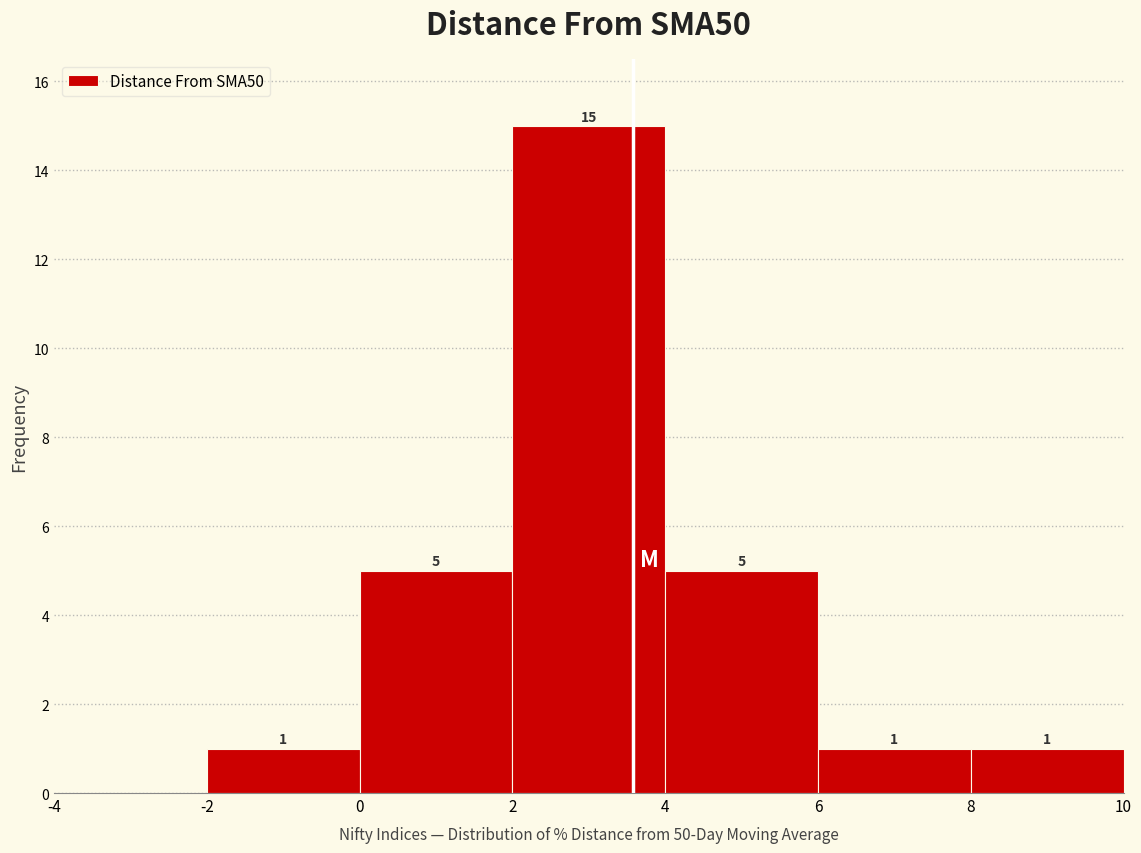

Which range on the x-axis has the tallest bar?

2 to 4